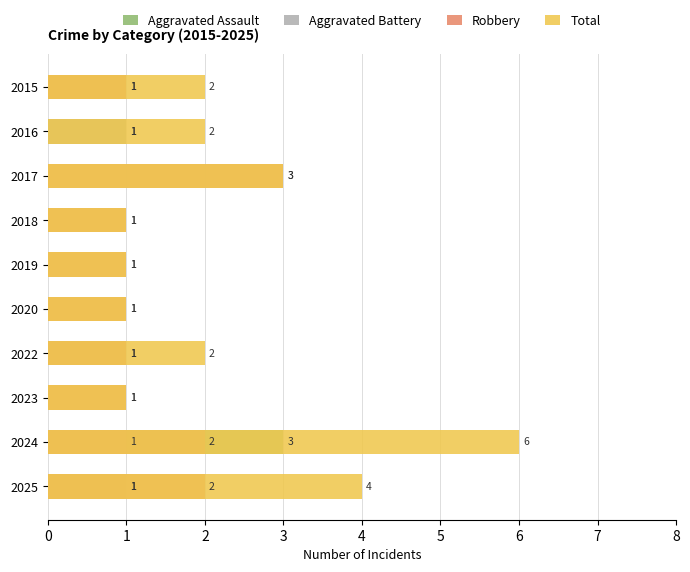

What is the difference between the second highest and second lowest values in the Aggravated Battery series?

1